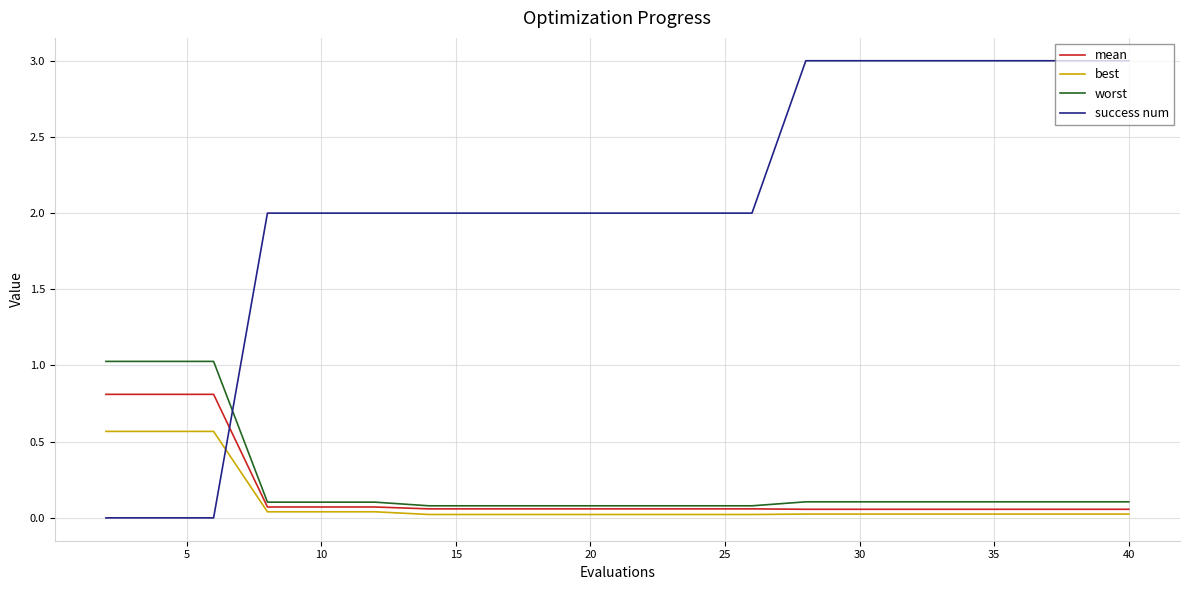

Which series has the largest range (max minus min)?

success num